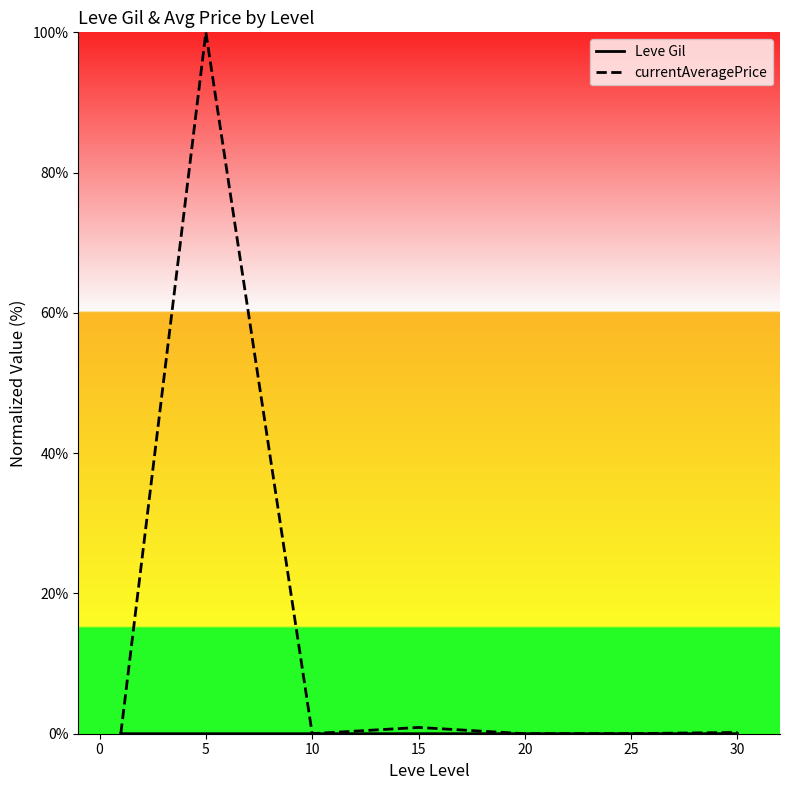

The value of currentAveragePrice at 20 is 0.0. True or false?

True